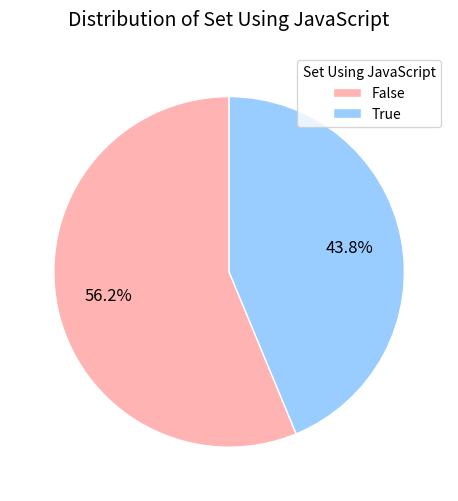

What is the ratio of the value at False to the value at True?

1.3